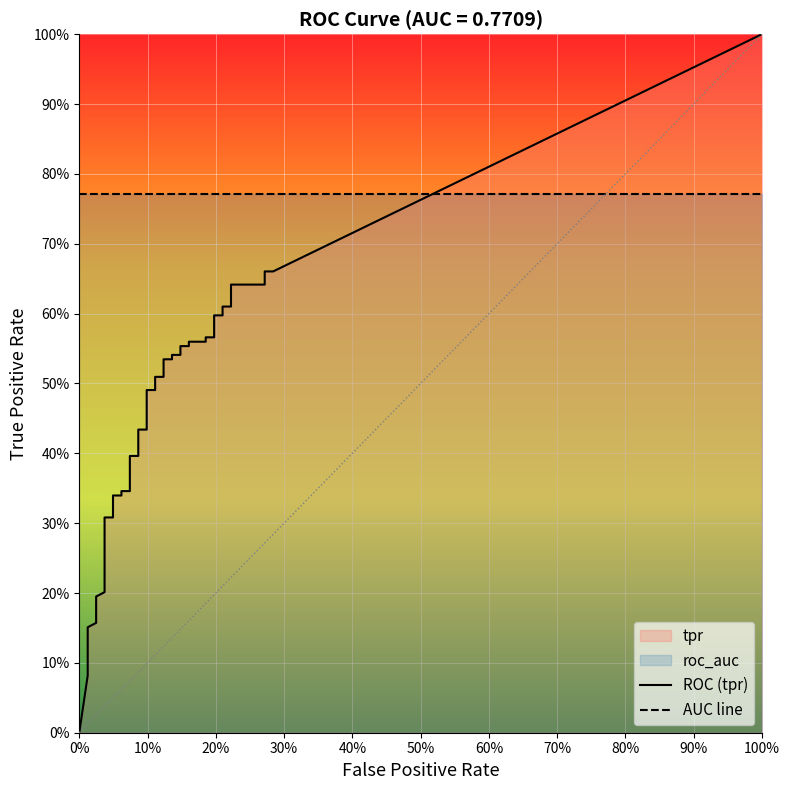

The value of tpr at fpr is 0.0. True or false?

True